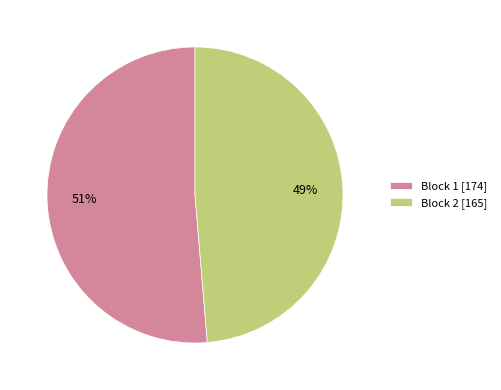

To the nearest percent, what percentage of the pie is Block 2?

49%